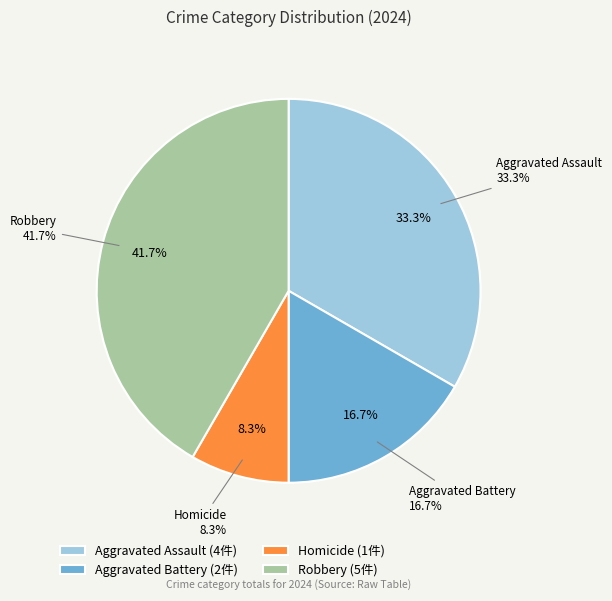

To the nearest percent, what portion does Robbery represent?

42%